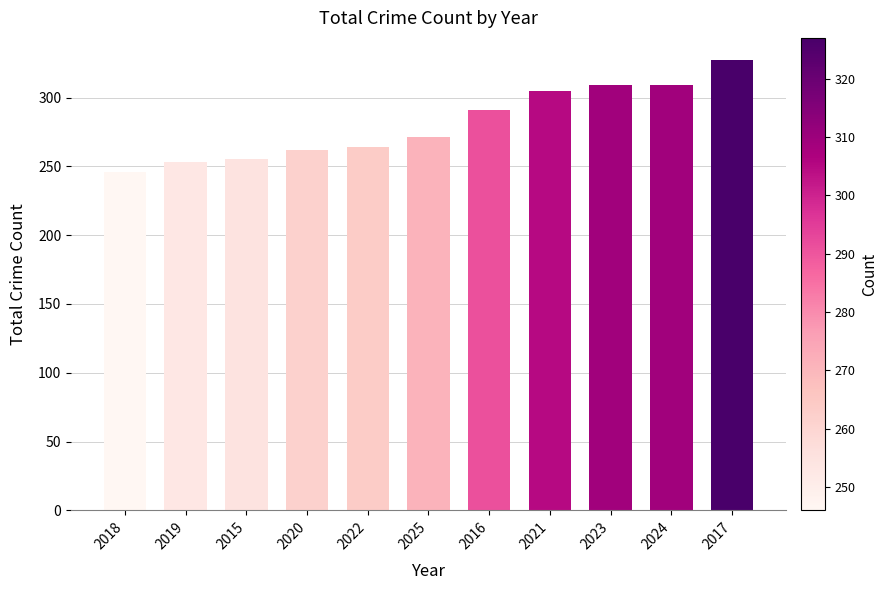

What is the average value?

281